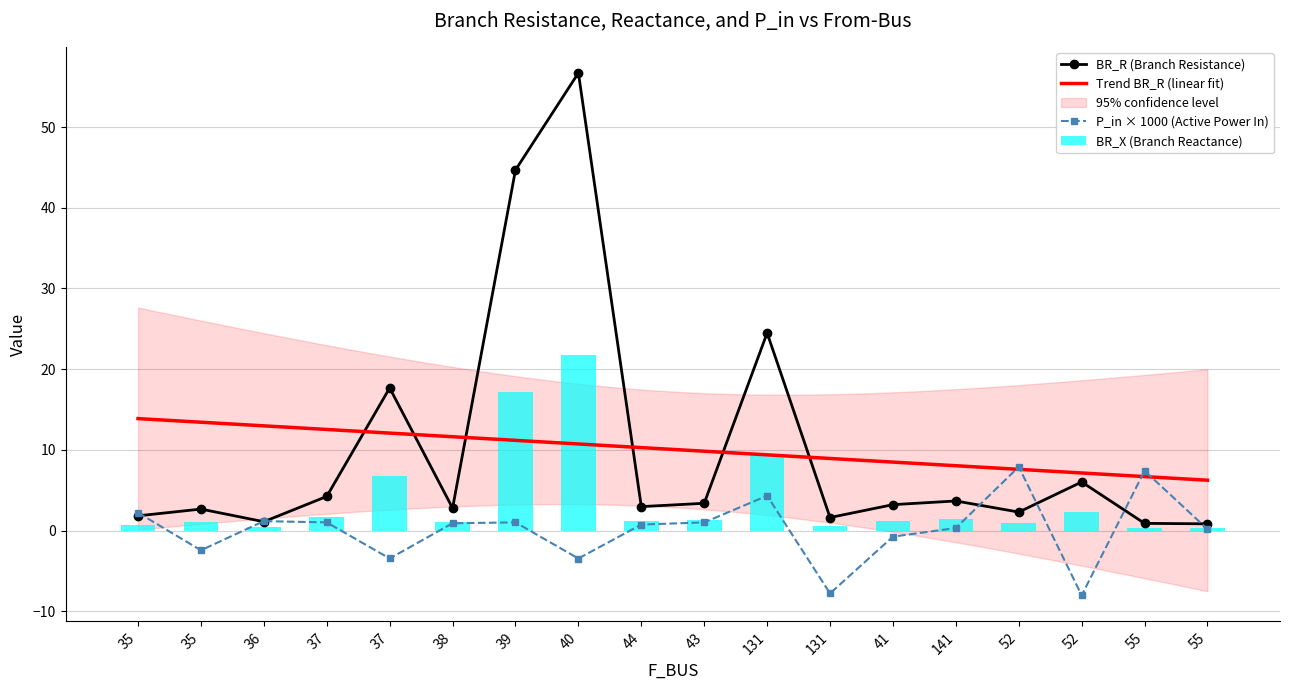

What is the average value of the BR_R series?

10.1